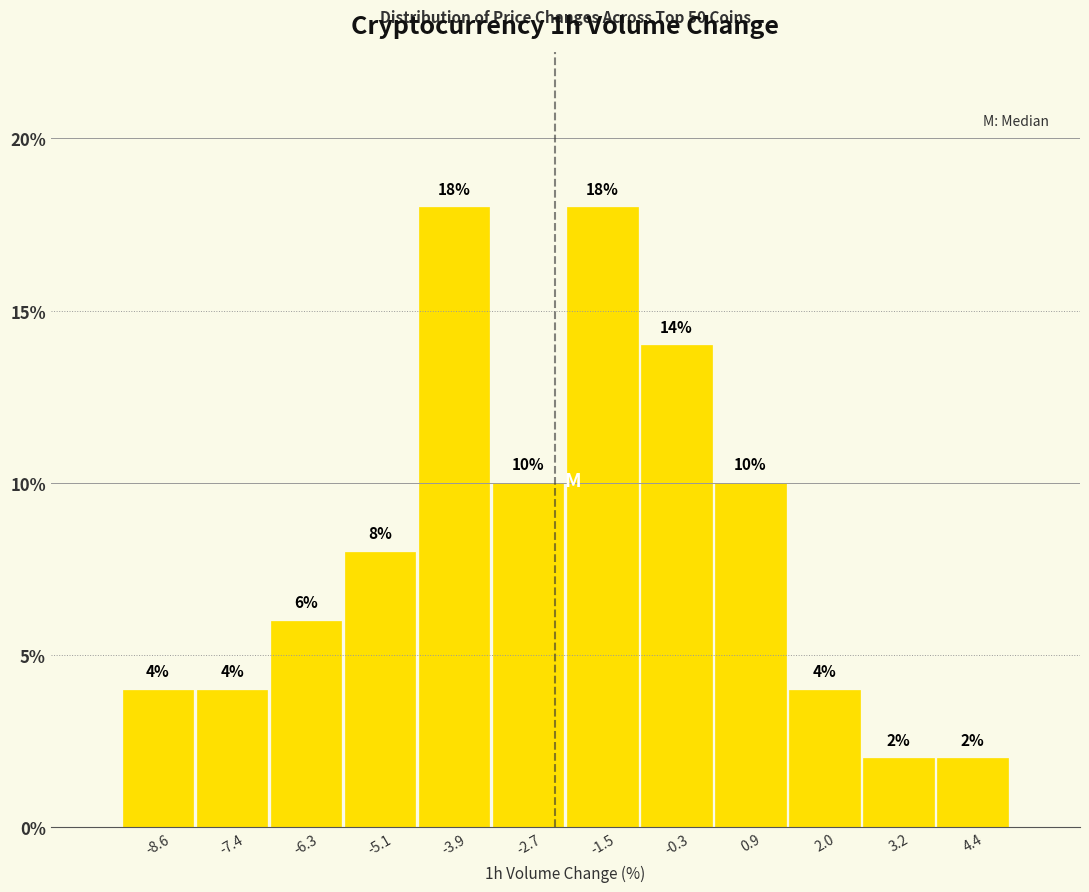

What is the height of the bar covering 2.6 to 3.8 on the x-axis? The bar edges are not printed on the chart, so give them approximately, as read against the axis.

2